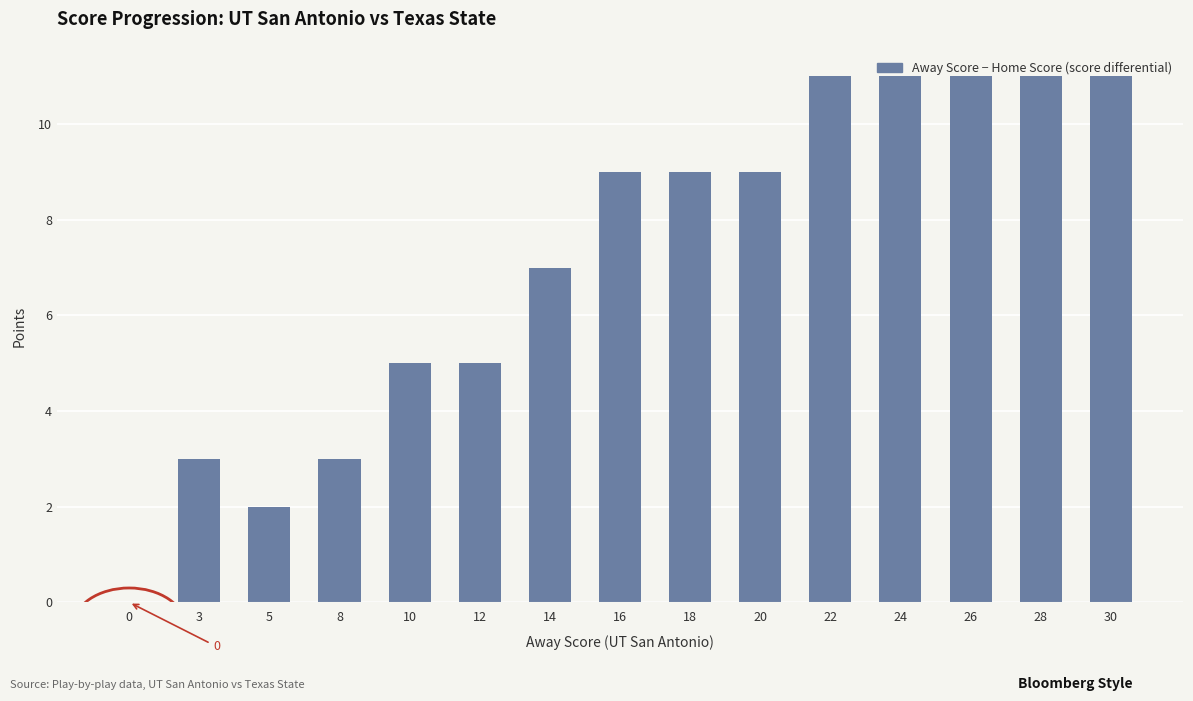

How many positive values are there?

14